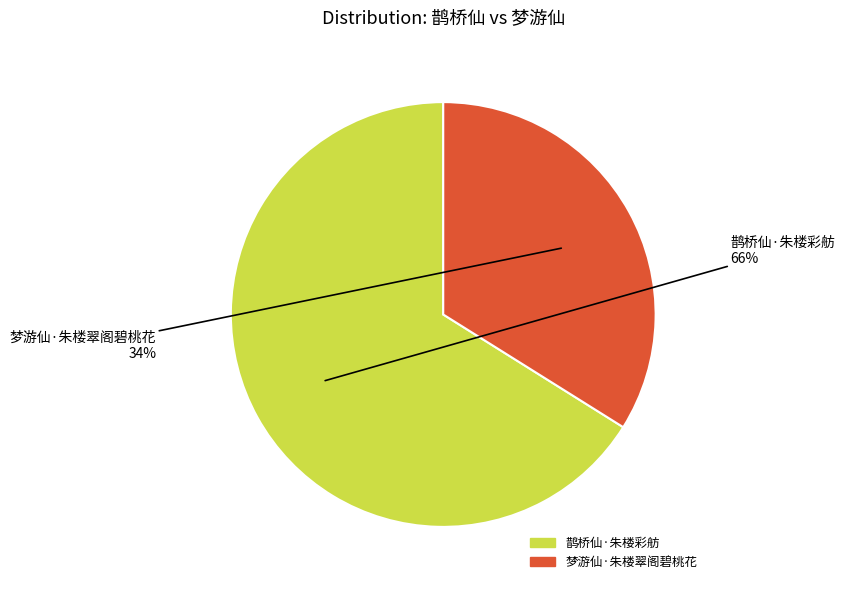

Is there any slice that represents more than half of the pie?

Yes